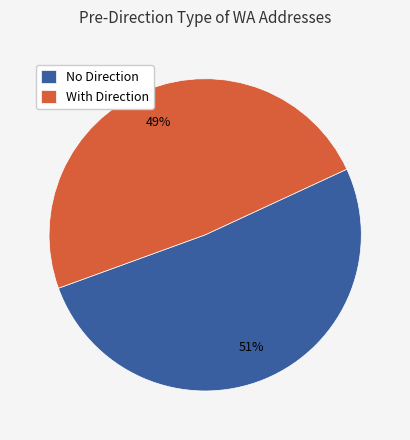

How many slices are in this pie chart?

2